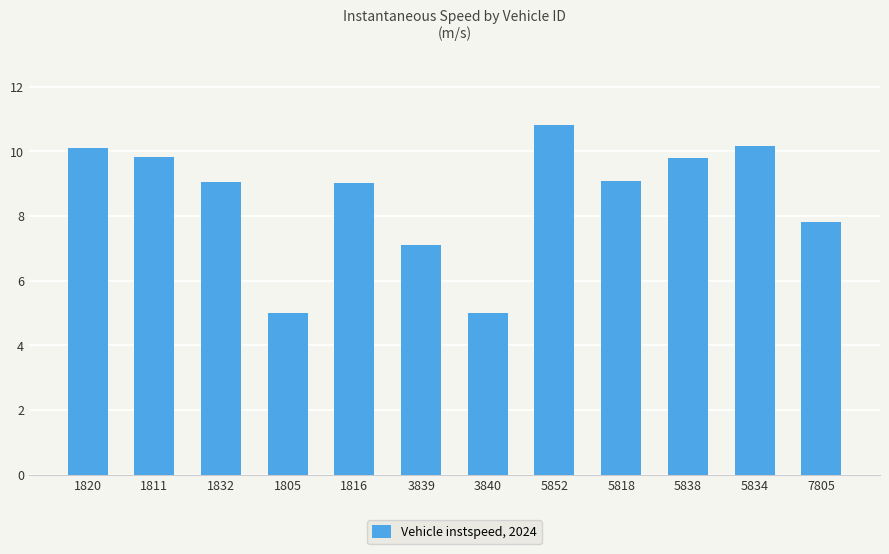

What is the value of the 3rd bar from the left?

9.0